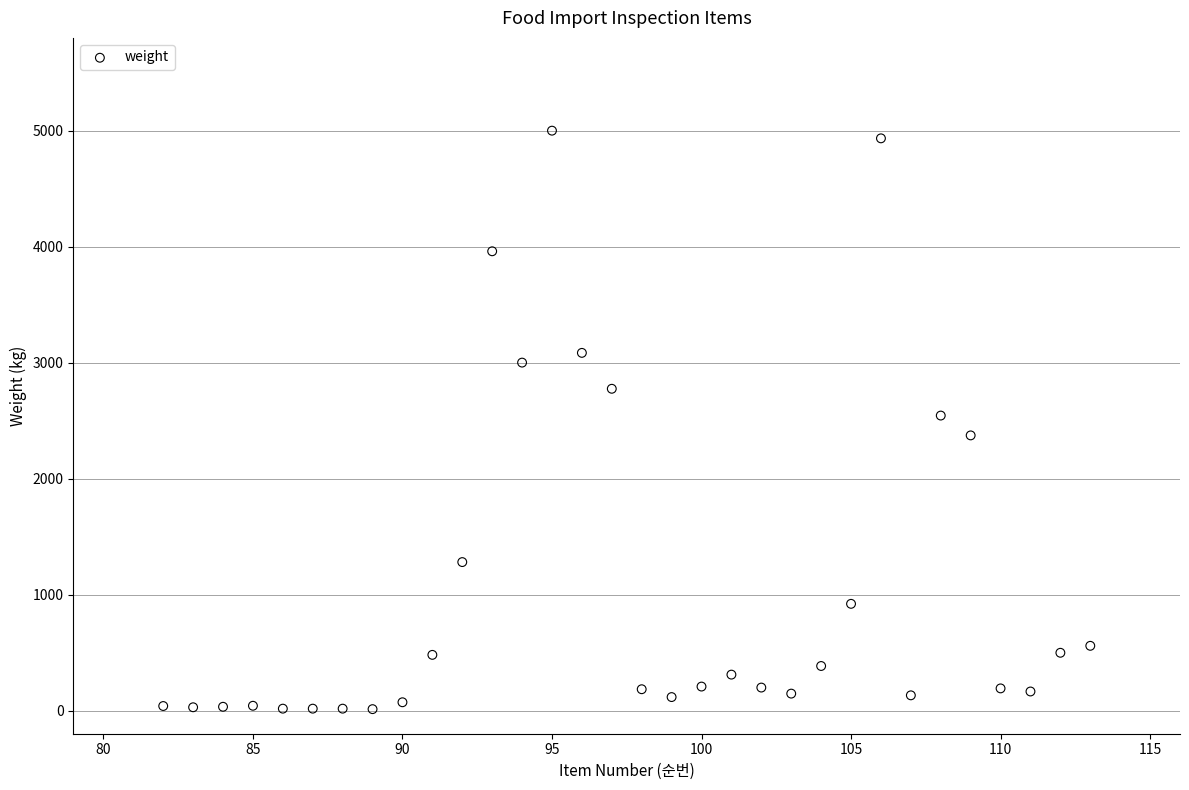

What is the range of Y values (max minus min)?

4988.0